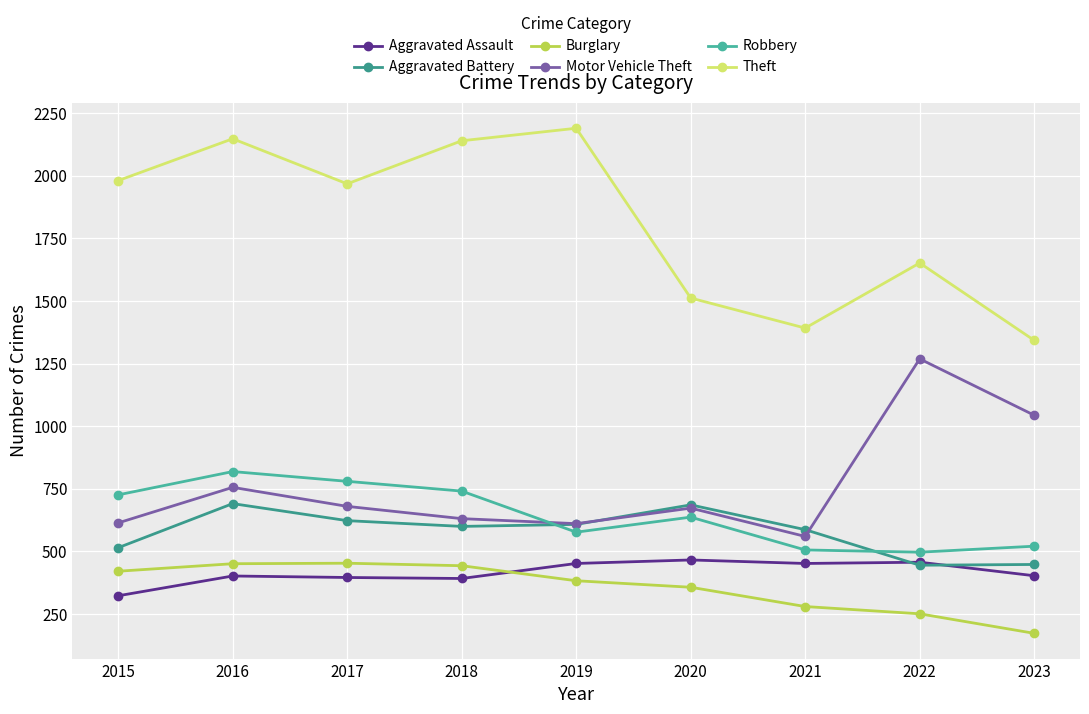

What is the average value of the Aggravated Assault series?

416